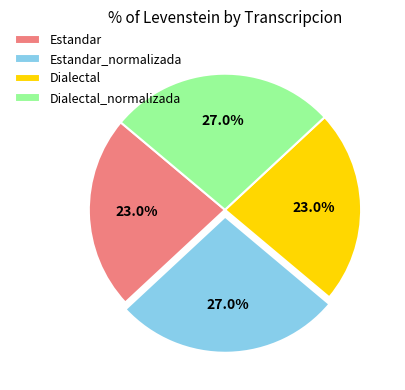

What percentage is NOT represented by Dialectal_normalizada?

73.0%